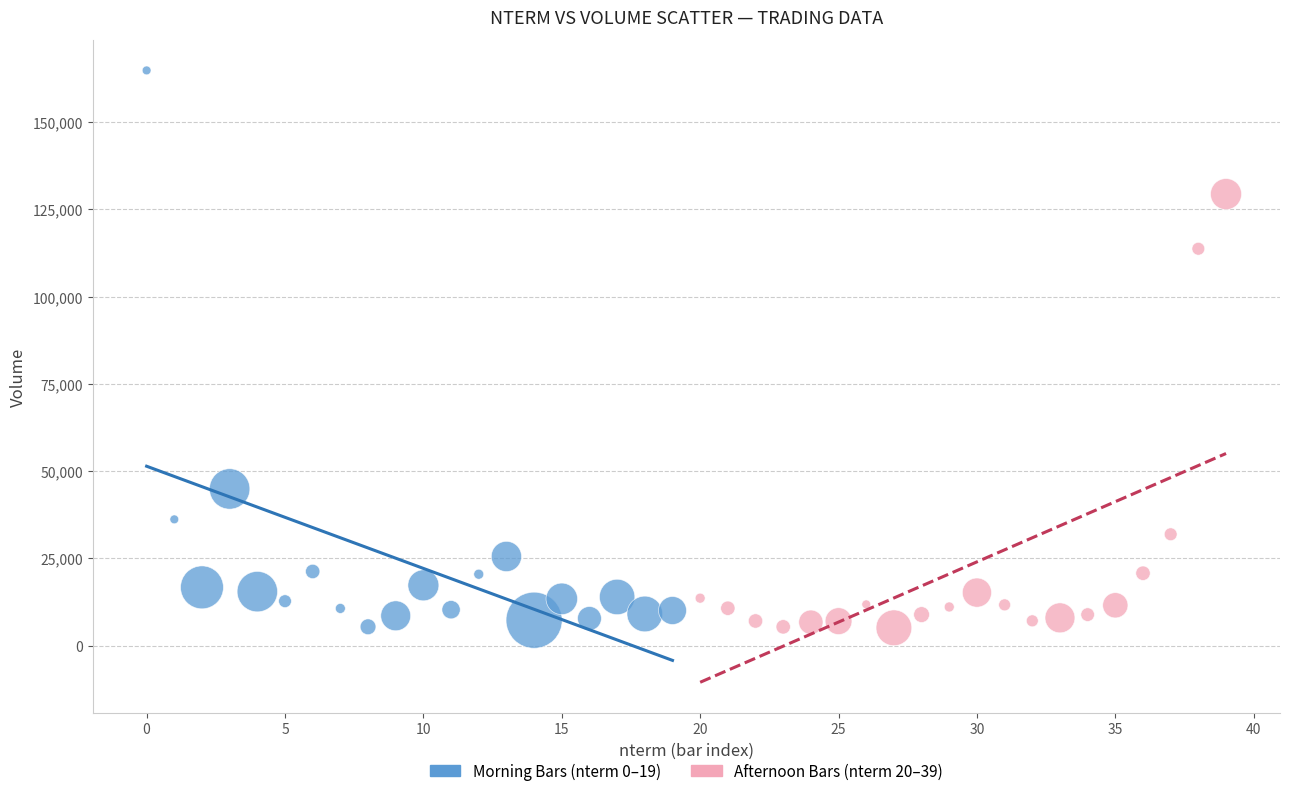

Which series has the largest Y range (max minus min)?

Morning Bars (nterm 0–19)